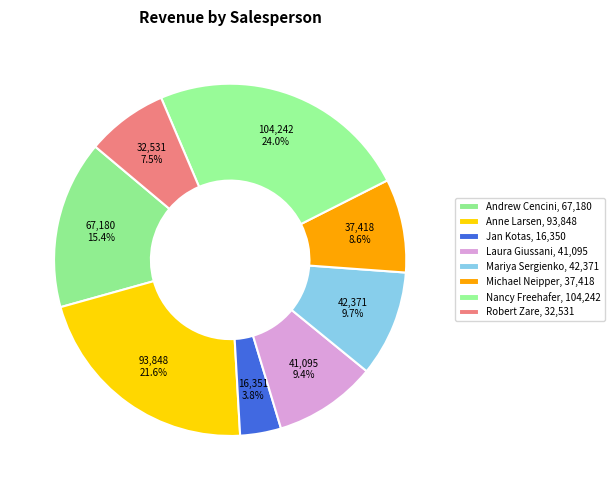

What is the ratio of the value at Nancy Freehafer to the value at Laura Giussani?

2.5